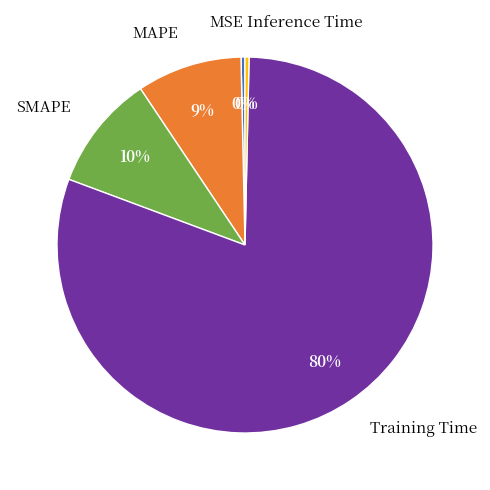

Does MAPE account for over 50% of the chart?

No